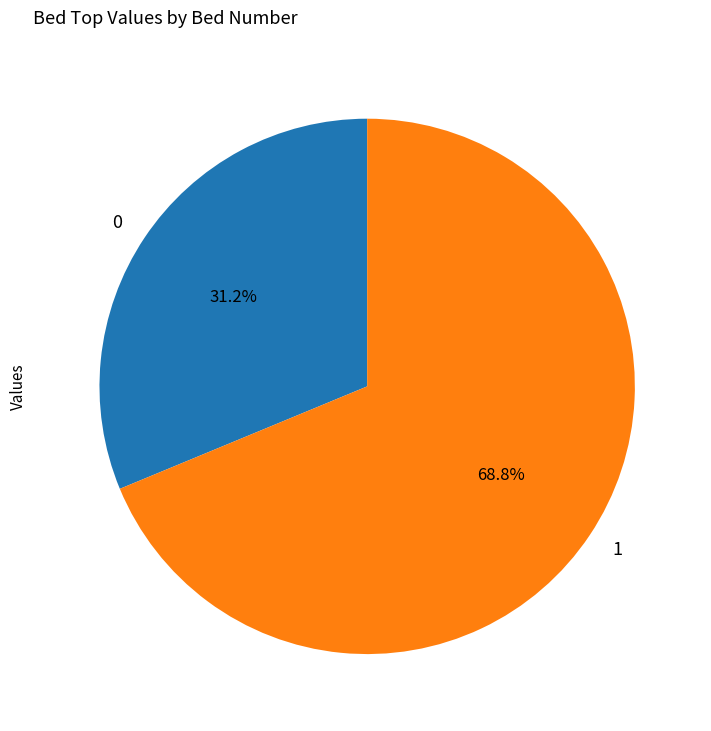

To the nearest percent, what is the average slice percentage?

50%